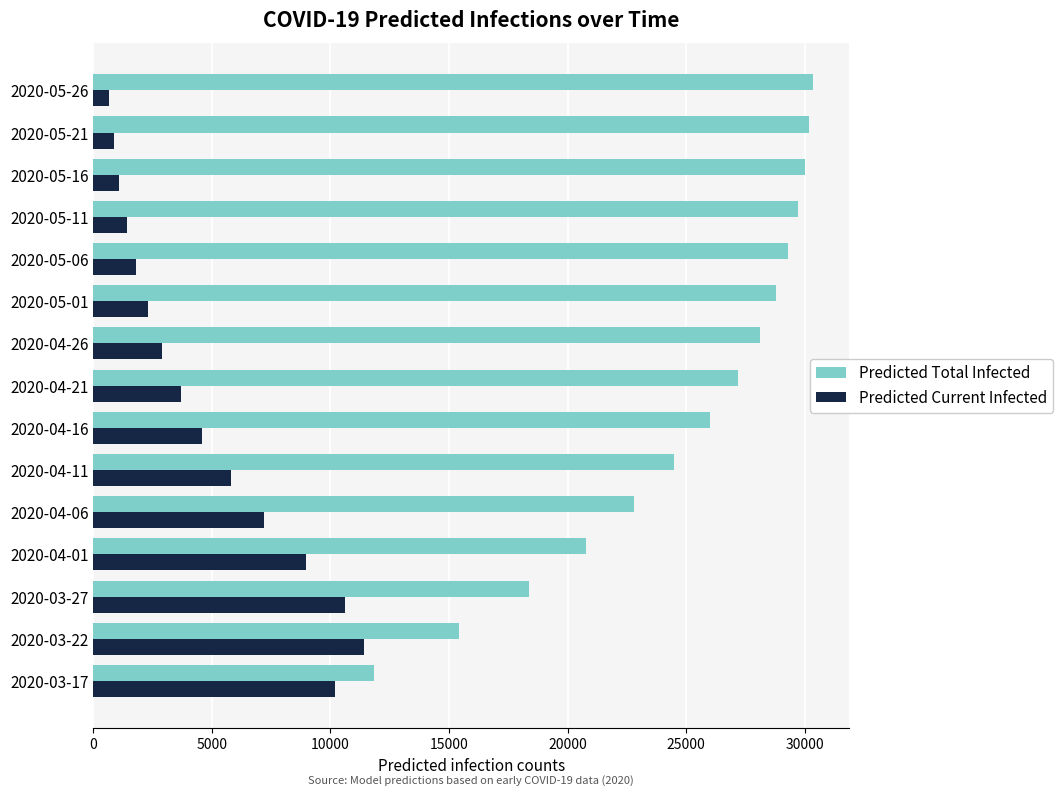

The value of Predicted Current Infected at 2020-03-22 is 11429. True or false?

True